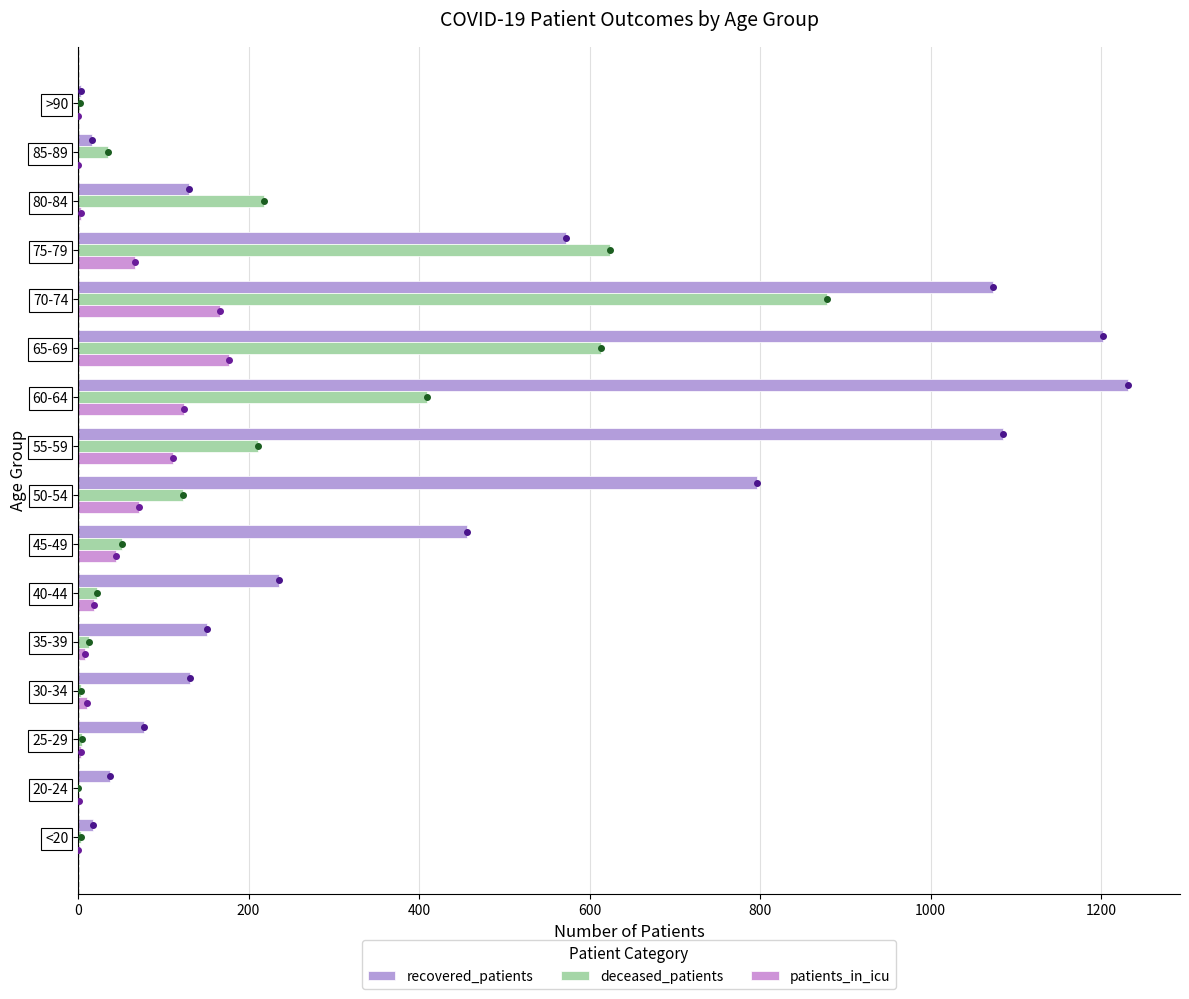

What is the highest value of the patients_in_icu series?

177